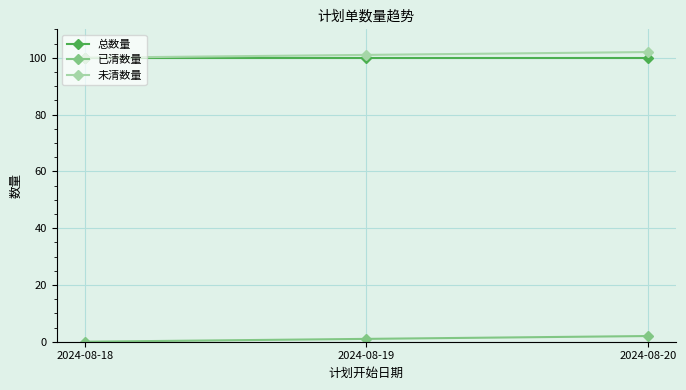

Is it true that 已清数量 equals 0 at 2024-08-18?

True